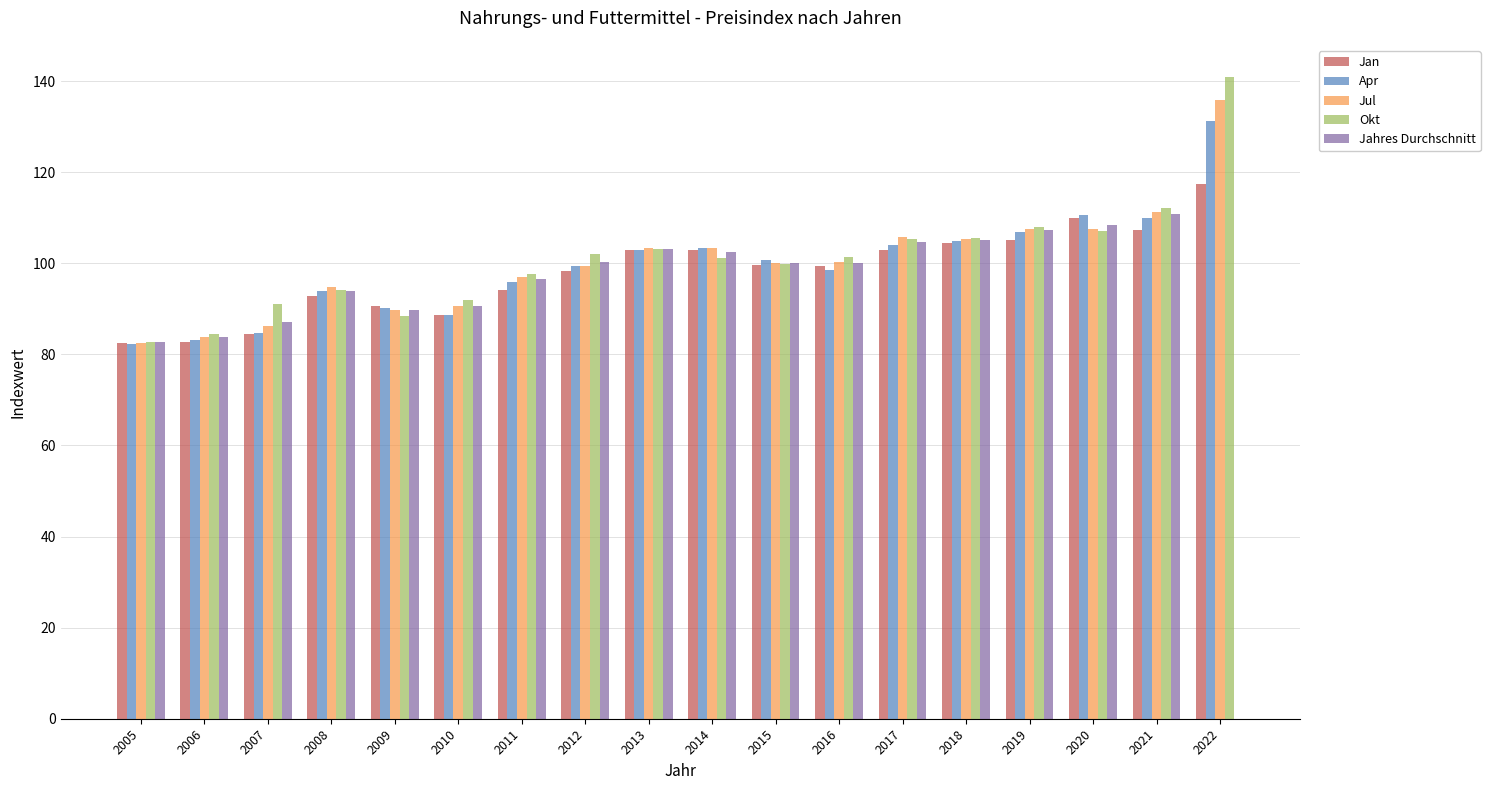

Is it true that Jan equals 99.5 at 2016?

True